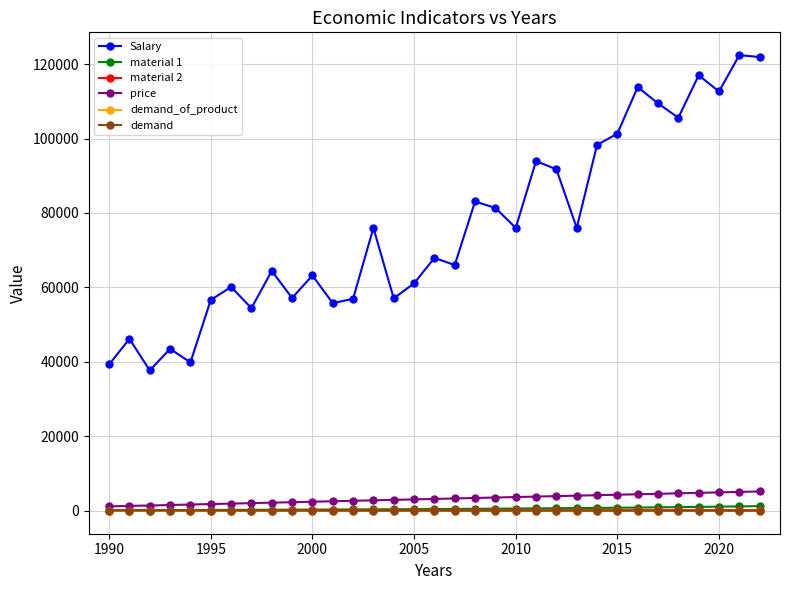

Which series has the largest total across all categories?

Salary